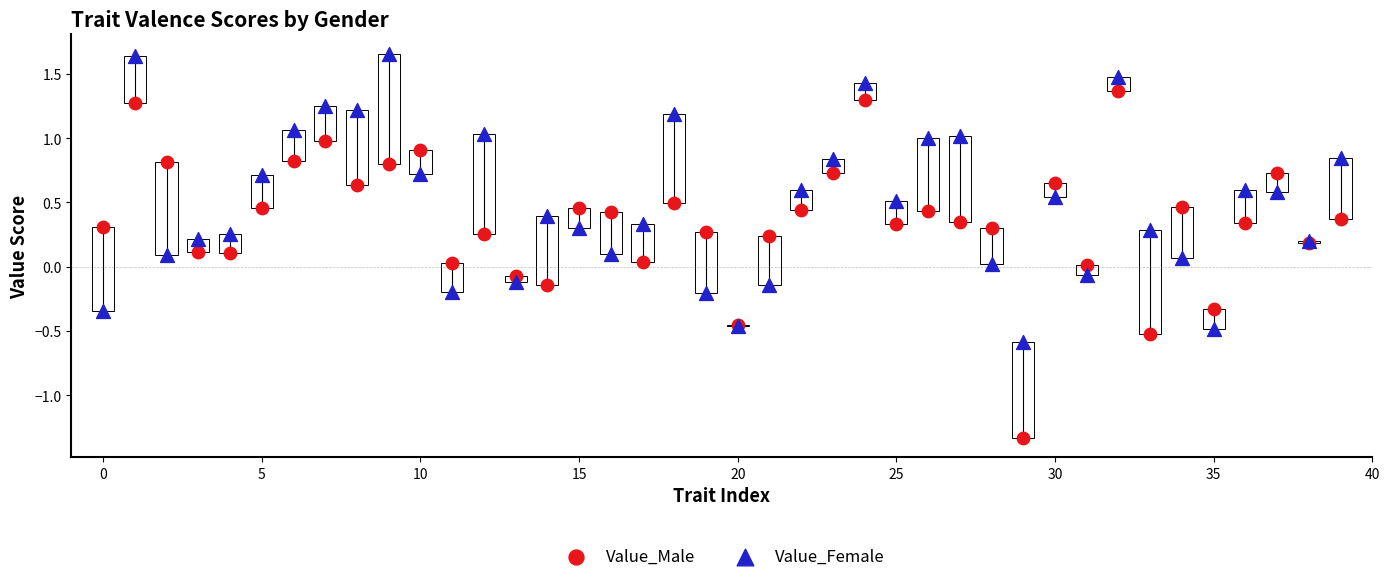

Which series reaches the maximum Y coordinate?

Value_Female